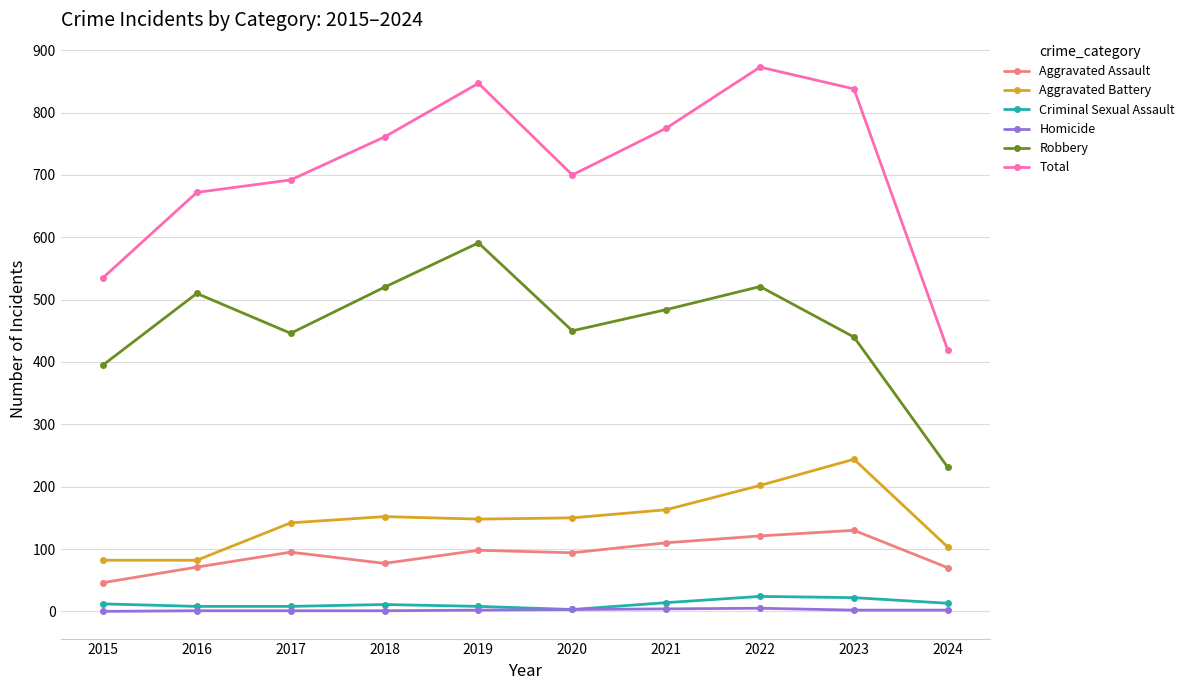

What is the average value of the Aggravated Assault series?

91